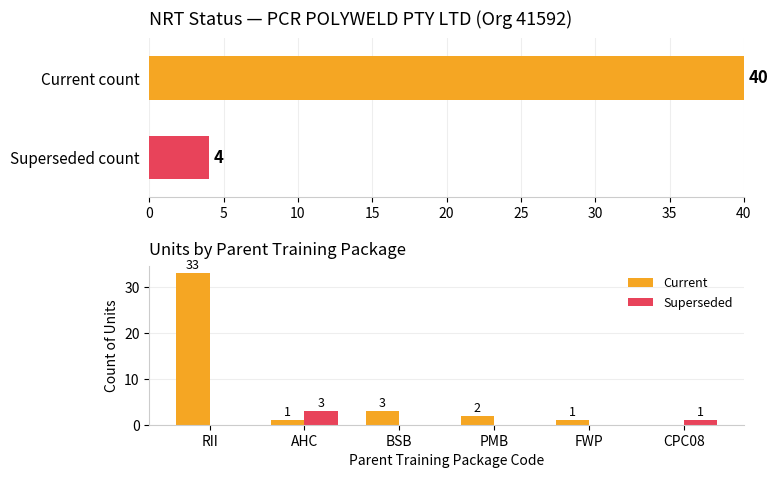

What is the sum of all Superseded values?

4